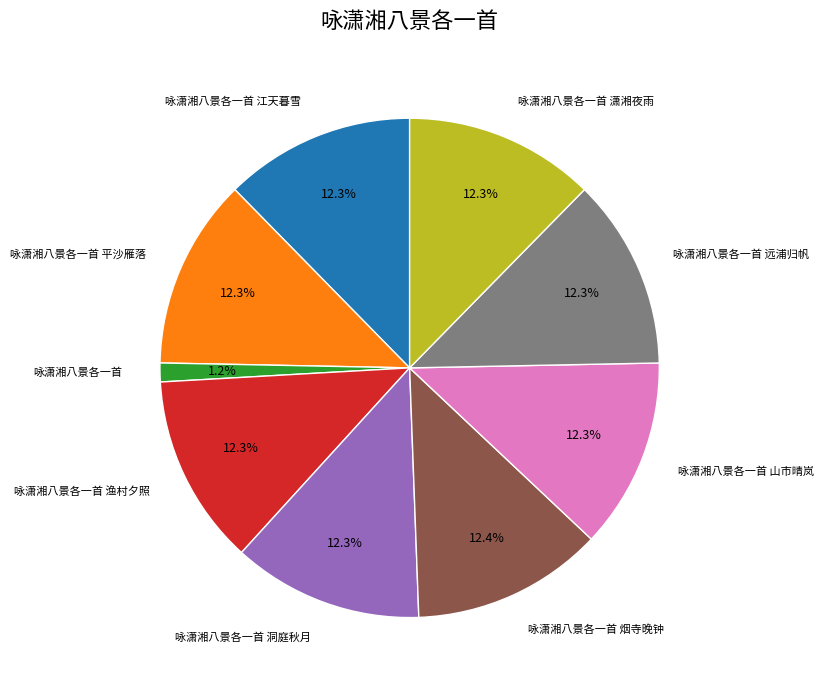

Is there any slice that represents more than half of the pie?

No